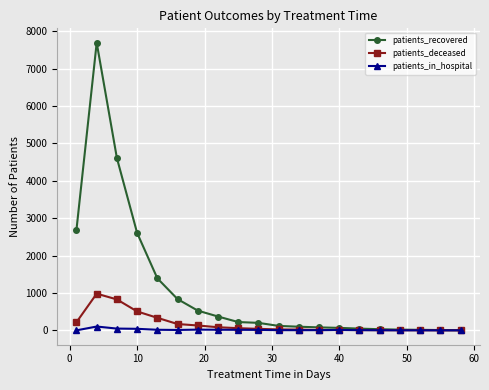

List the series in order of their peak value, lowest first.

patients_in_hospital, patients_deceased, patients_recovered